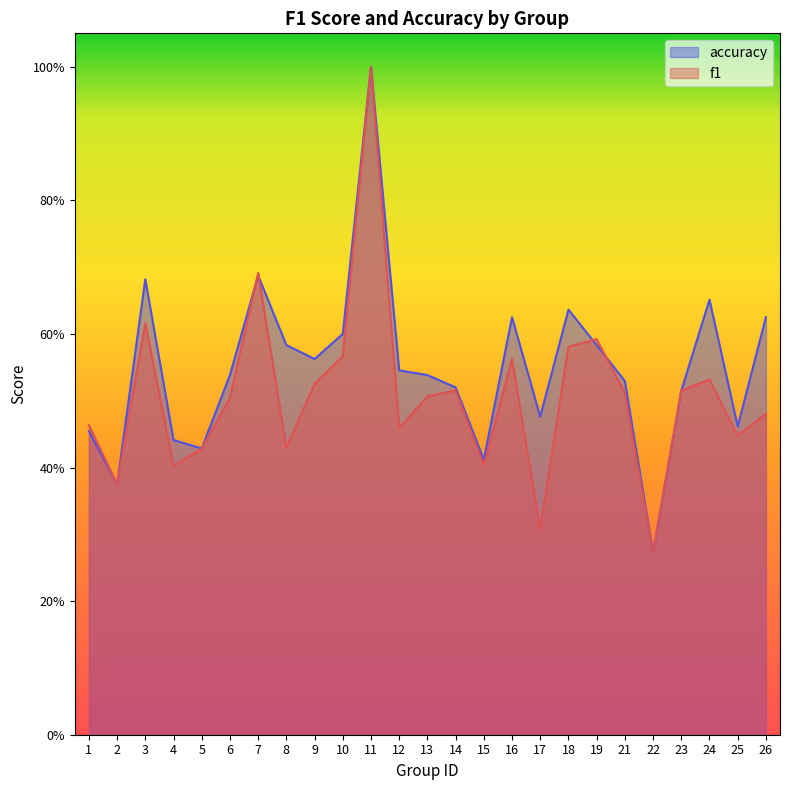

What is the average value of the accuracy series?

0.5